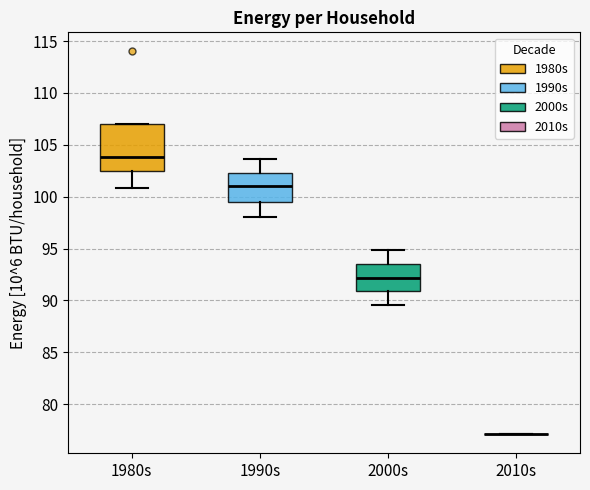

Where is the upper edge of the box for 2000s on the y-axis? The values are not printed on the chart, so give them approximately, as read against the axis.

93.5